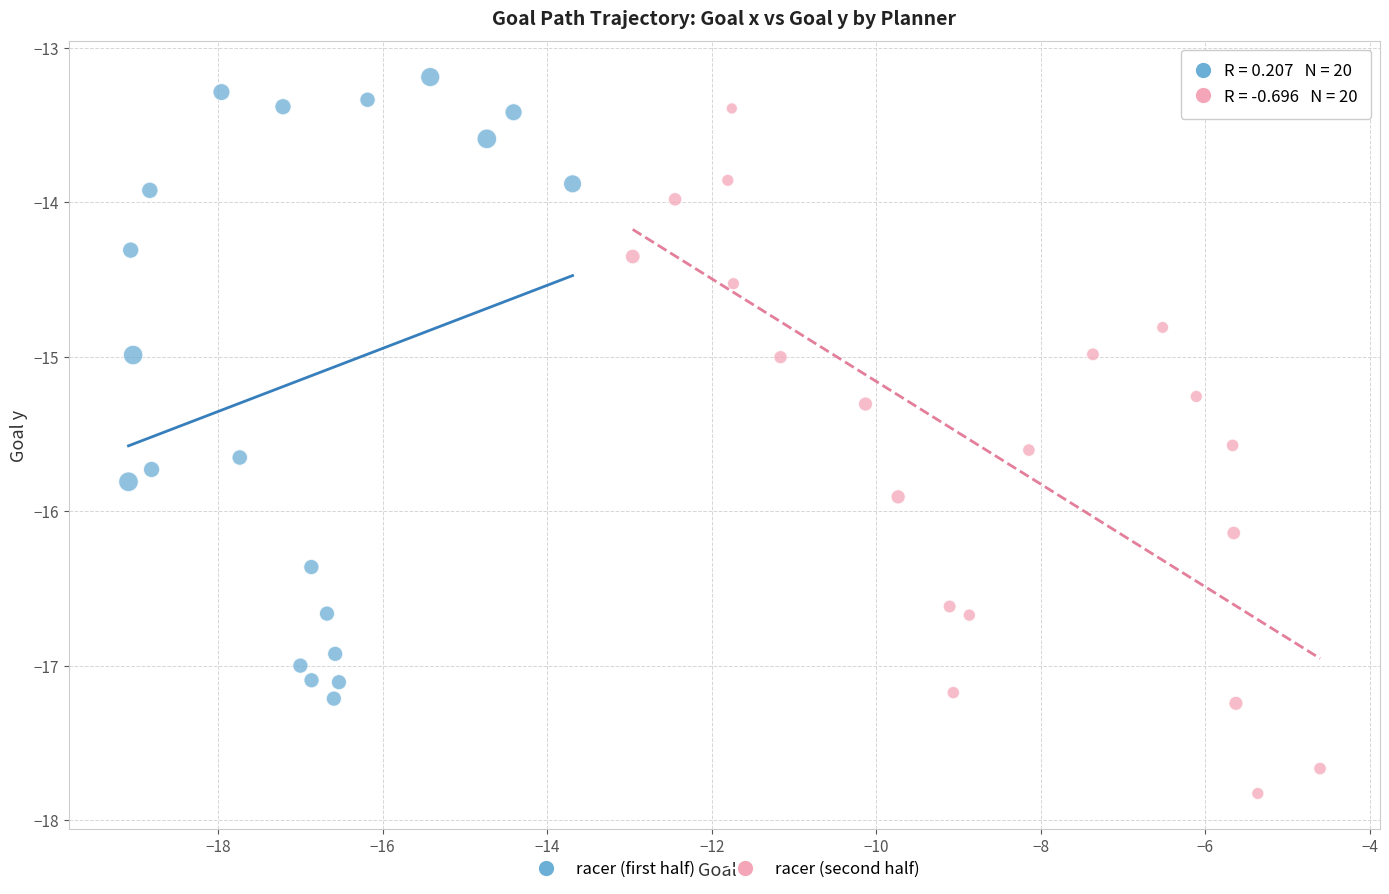

Which series has the largest Y range (max minus min)?

racer (second half)